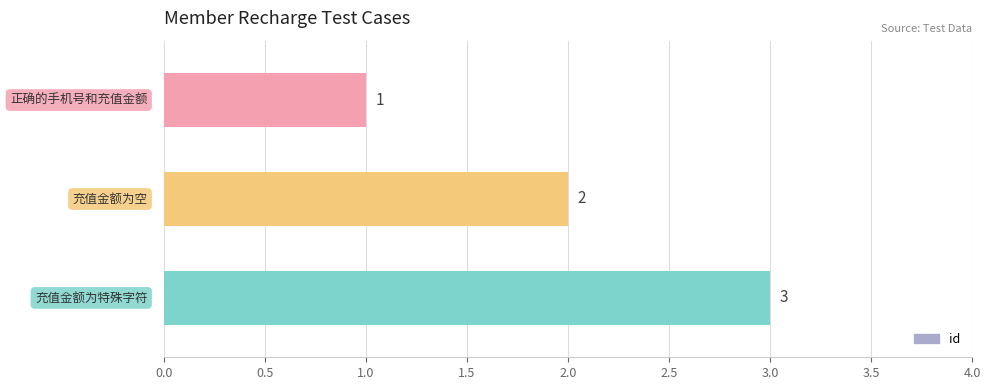

Count the values in the range 1 to 3.

3